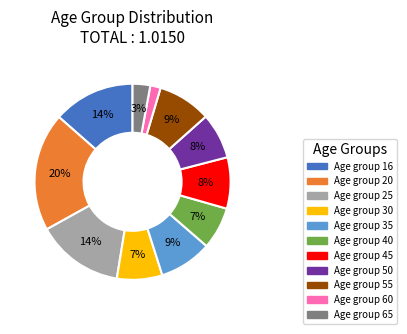

Is there a majority slice in this chart?

No